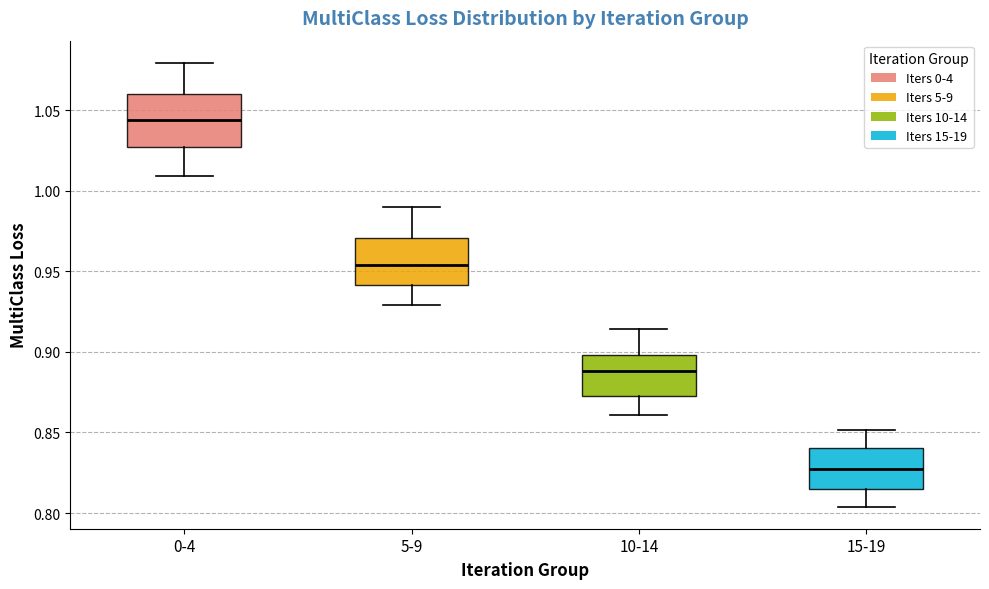

Where does the lower whisker of the box for 10-14 end on the y-axis? The values are not printed on the chart, so give them approximately, as read against the axis.

0.860